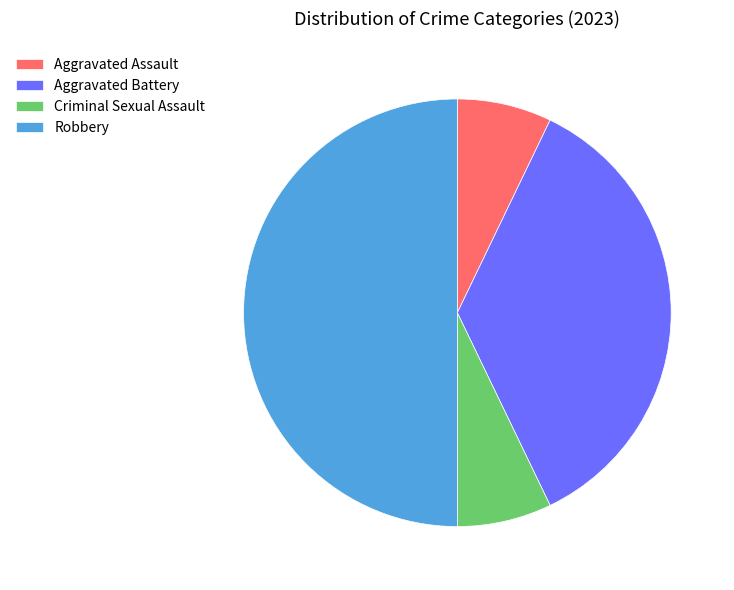

What is the largest slice in the pie chart?

Robbery